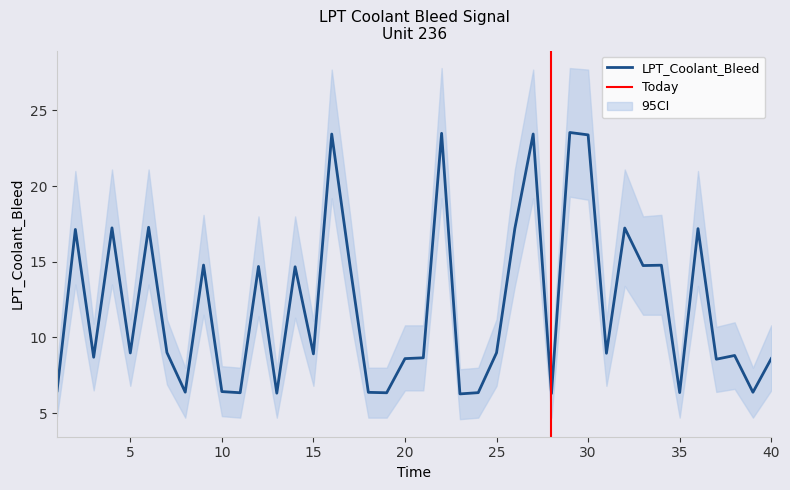

List the labels in order of LPT_Coolant_Bleed value, largest first.

29, 22, 27, 16, 30, 6, 4, 32, 26, 36, 2, 9, 34, 33, 17, 12, 14, 7, 25, 5, 31, 15, 38, 3, 21, 40, 20, 37, 1, 10, 8, 39, 18, 35, 24, 11, 19, 13, 28, 23